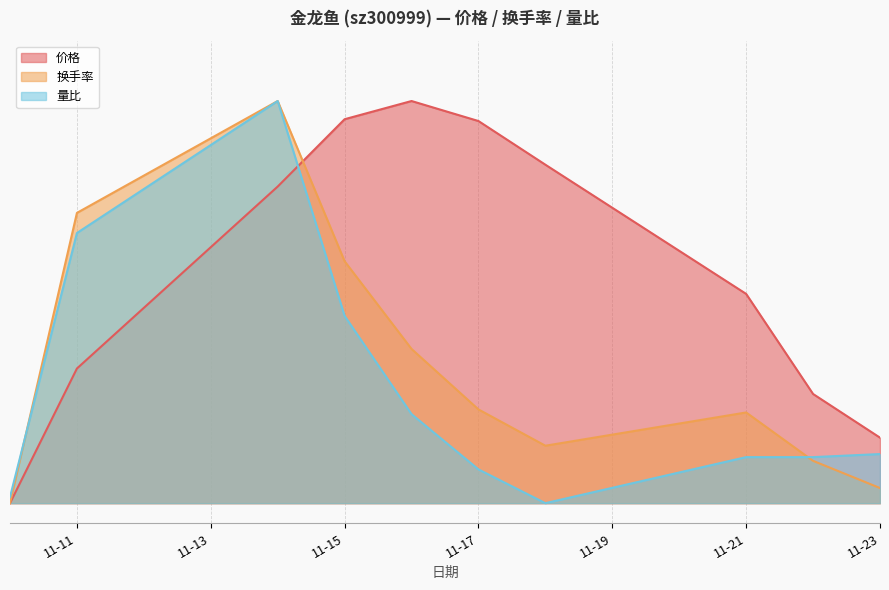

Does the chart display data point markers on the line(s)?

No